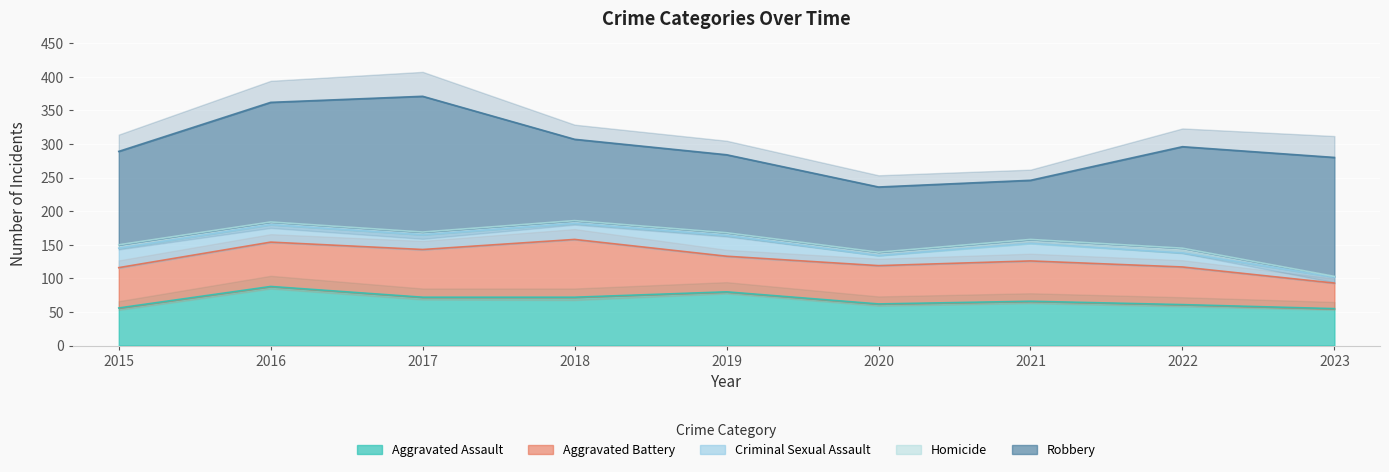

True or false: Criminal Sexual Assault and Aggravated Assault intersect in this chart.

False